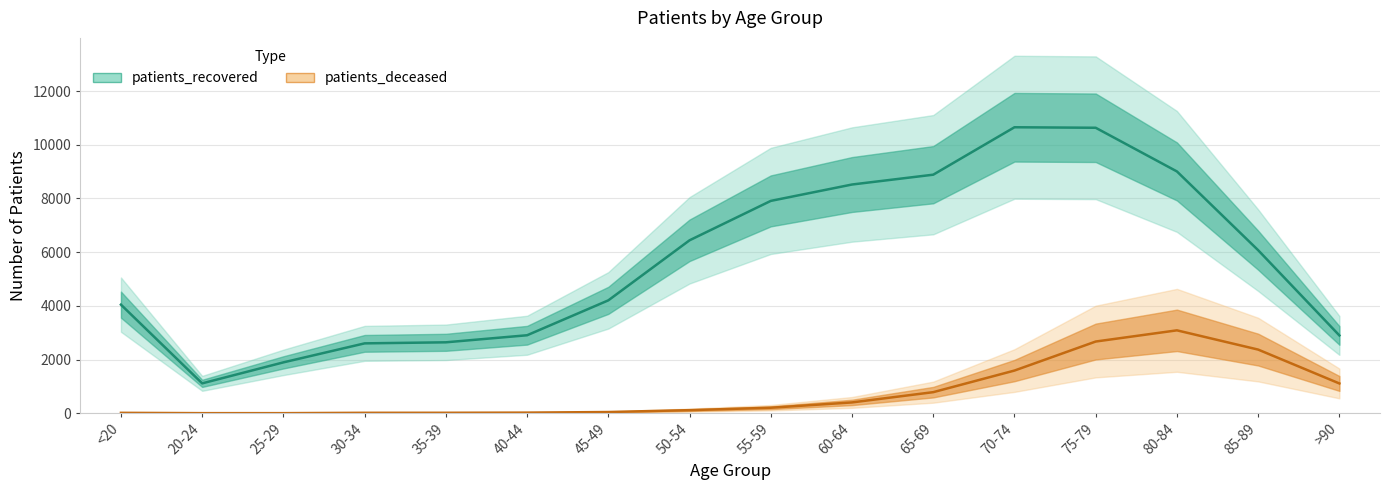

What is the value of the patients_recovered point at the 1st from the left?

4045